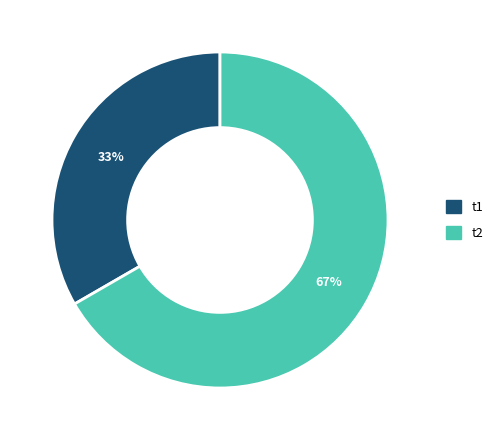

How many slices are in this pie chart?

2